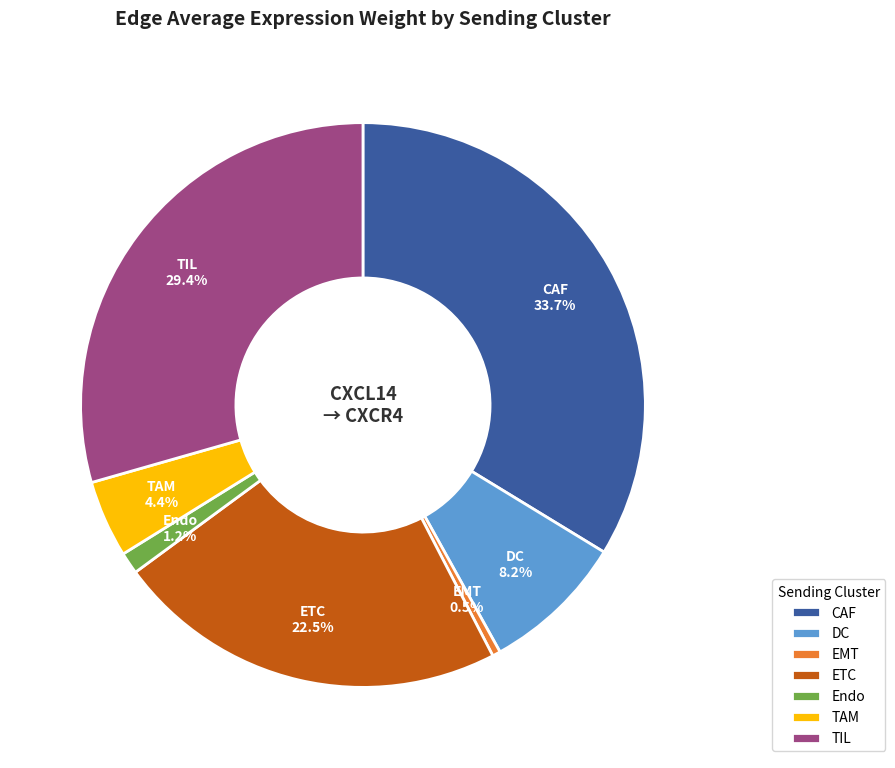

Which category has the biggest portion of the pie?

CAF